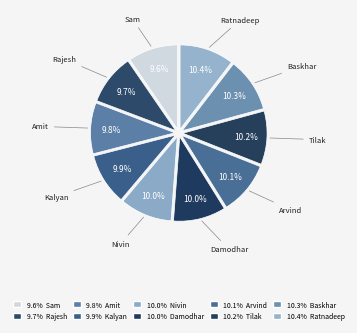

How many slices are in this pie chart?

10